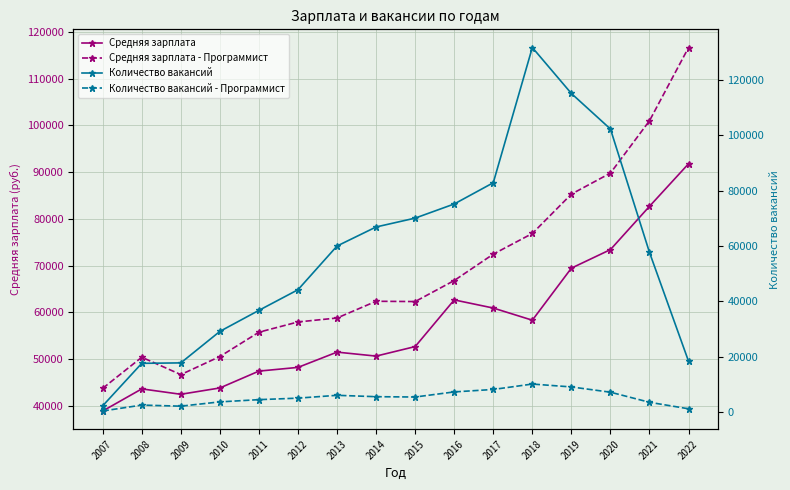

At which category does Количество вакансий reach its first local peak?

2018